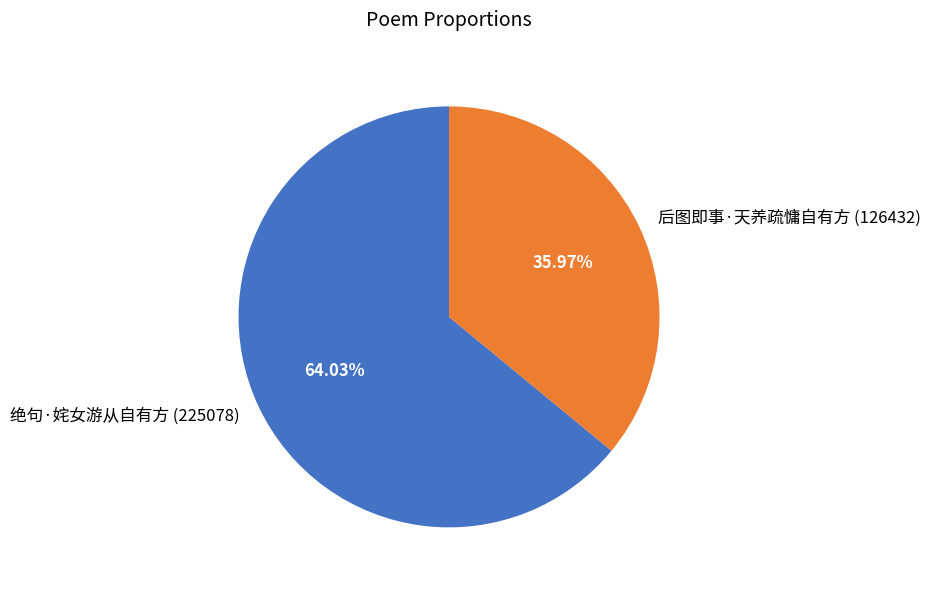

The 绝句·姹女游从自有方 slice represents 64% of the pie. True or false?

True